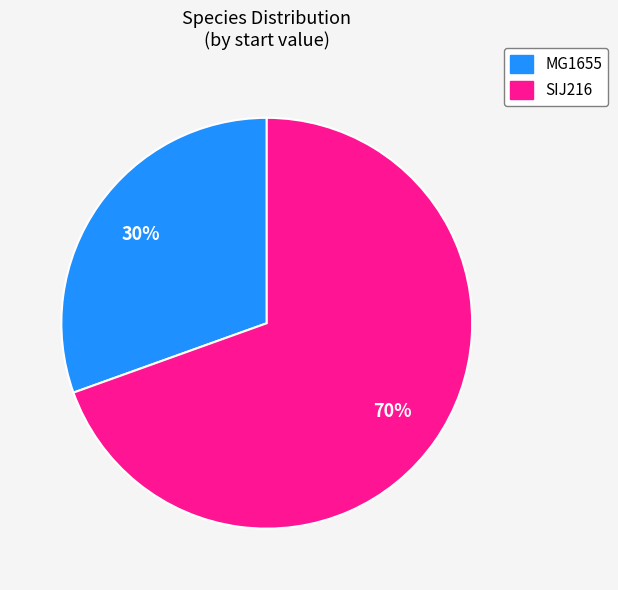

Count the number of slices in the pie.

2